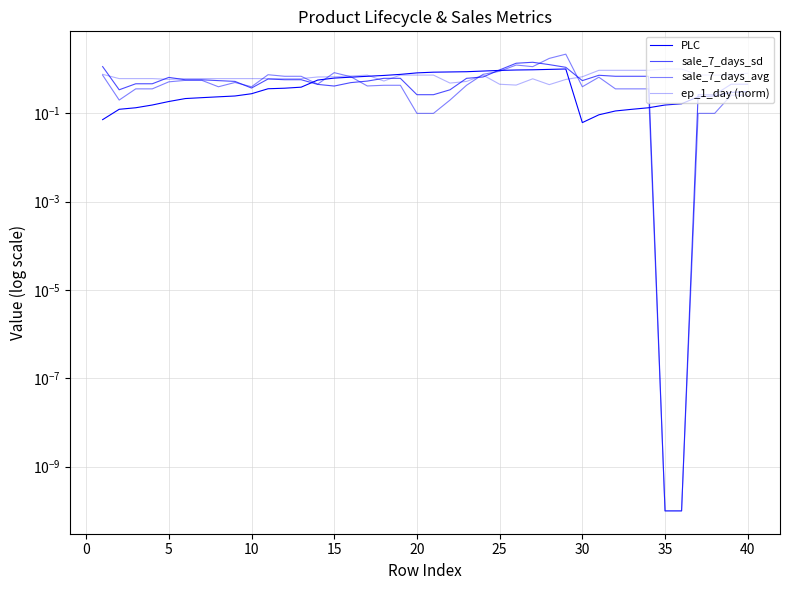

At which label is ep_1_day (norm) closest to 0?

25